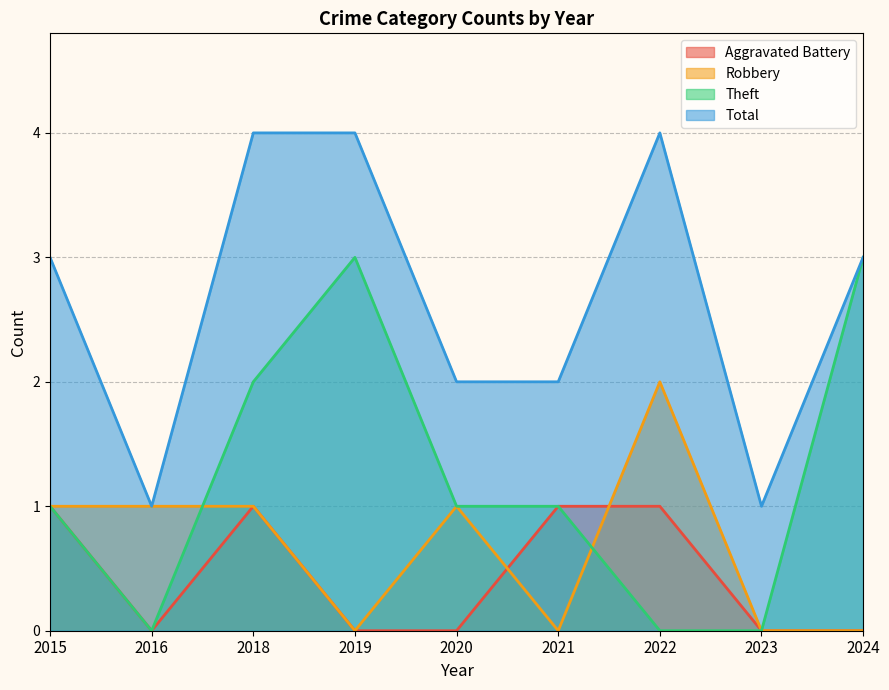

Reading left to right, what are all the values shown in this chart?

Aggravated Battery: 1	0	1	0	0	1	1	0	0
Robbery: 1	1	1	0	1	0	2	0	0
Theft: 1	0	2	3	1	1	0	0	3
Total: 3	1	4	4	2	2	4	1	3